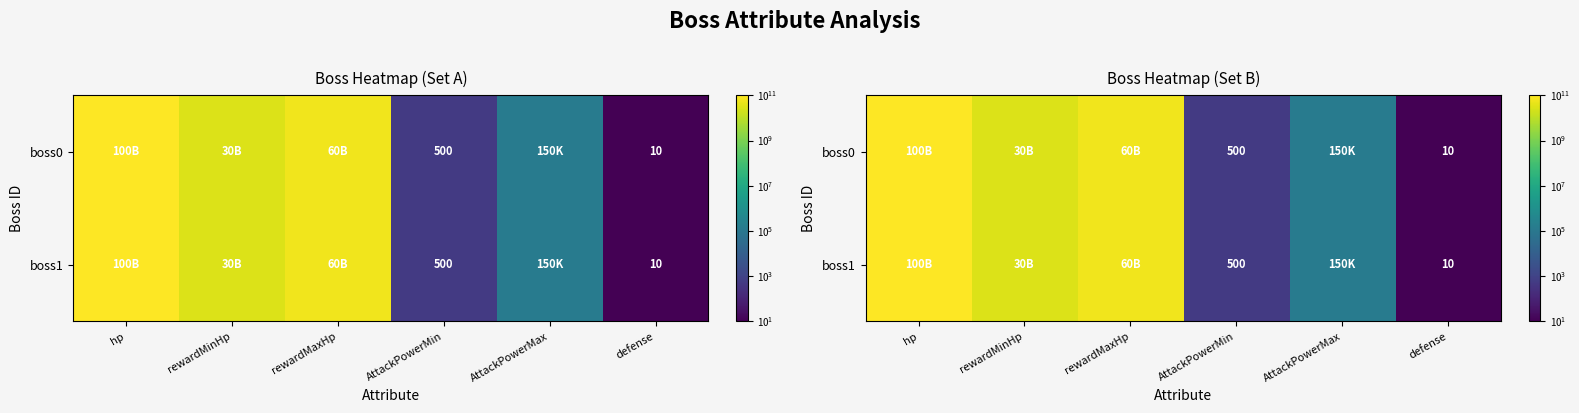

What is the highest value of the boss0 series?

100000000000